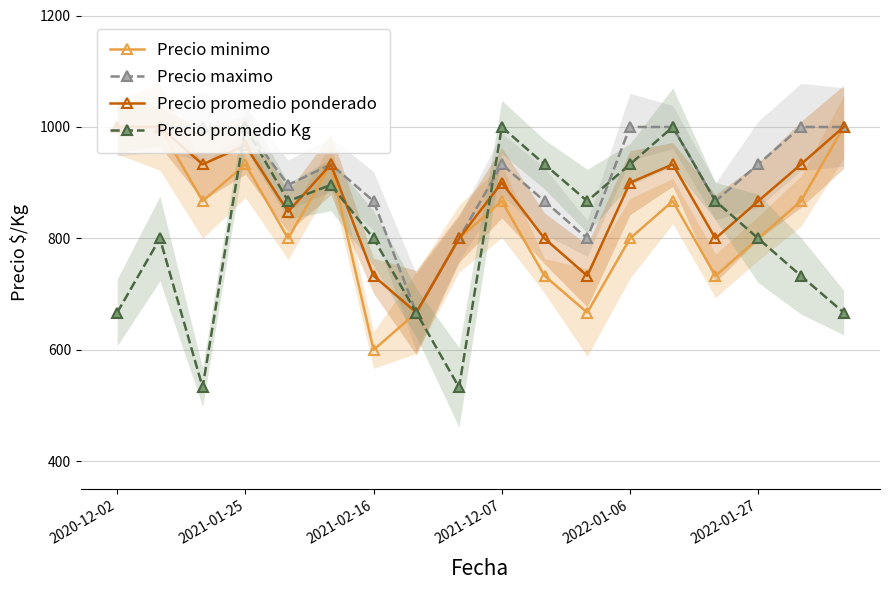

What is the average value of the Precio minimo series?

830